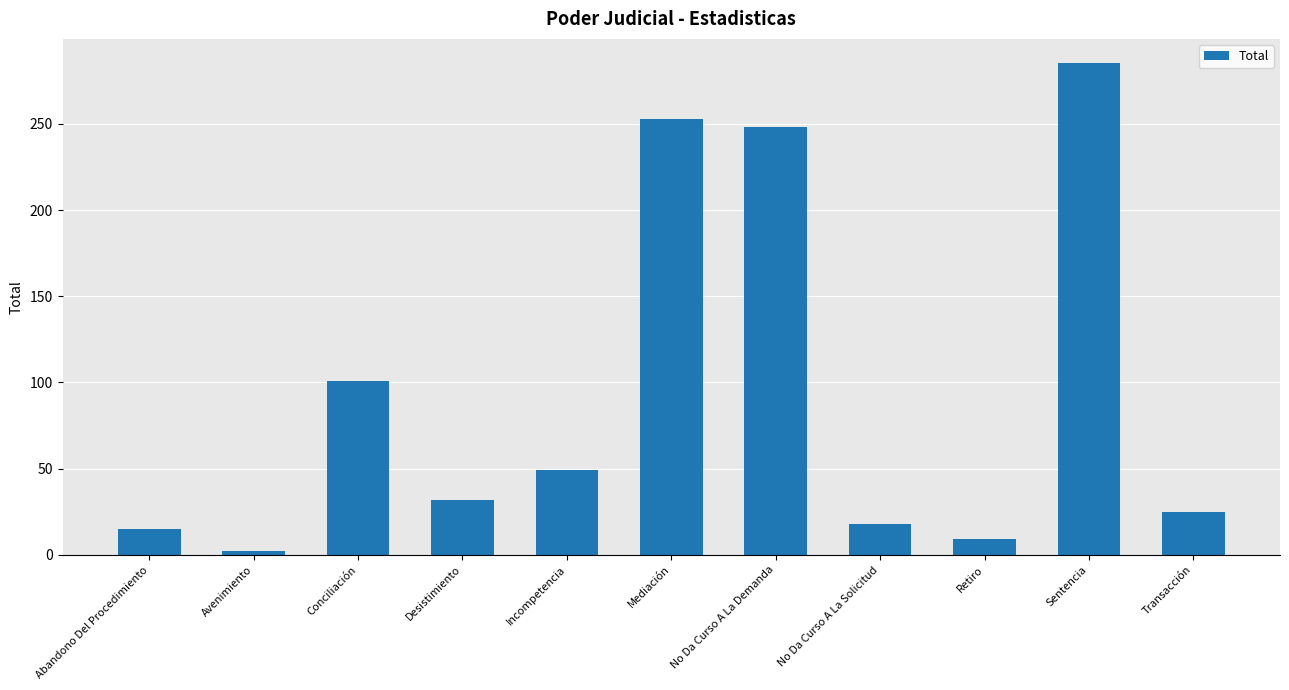

What is the minimum value shown in the chart?

2